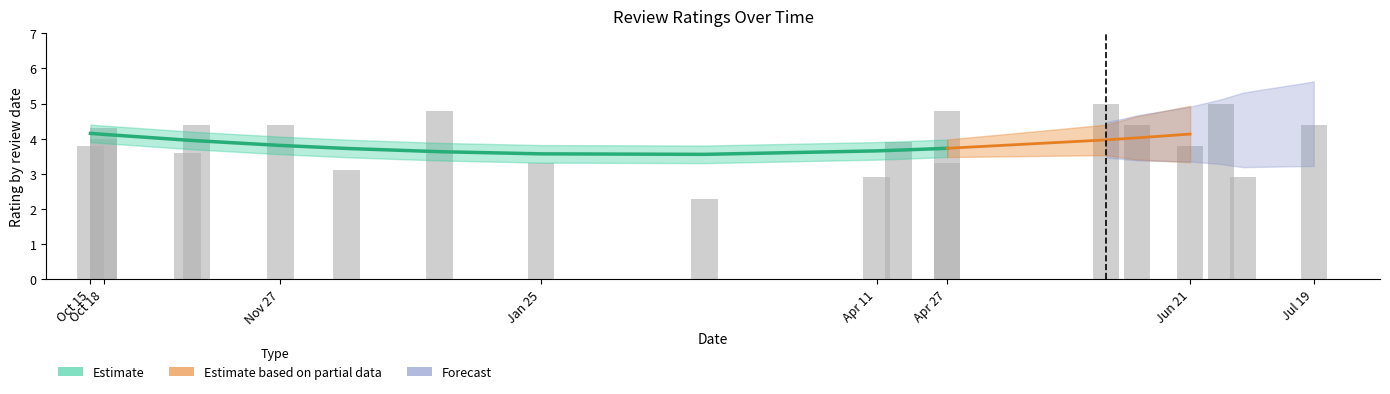

How many data points does each series have?

20